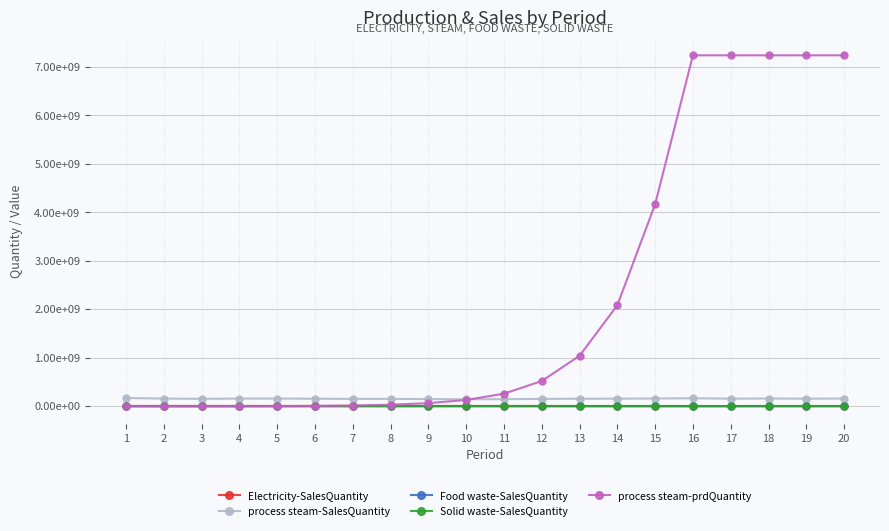

Which series has the largest total across all categories?

process steam-prdQuantity